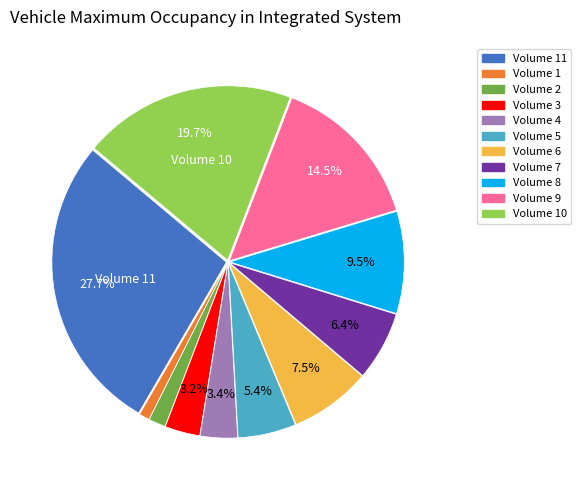

Between Volume 7 and Volume 5, which is larger?

Volume 7